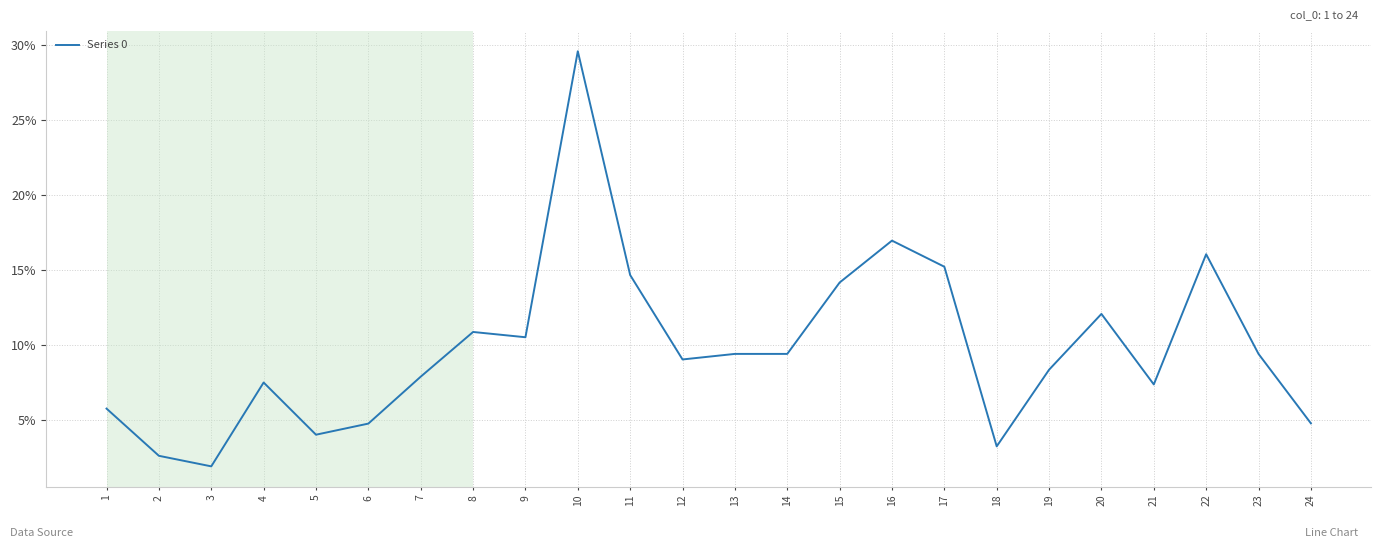

What is the maximum value shown in the chart?

29.6